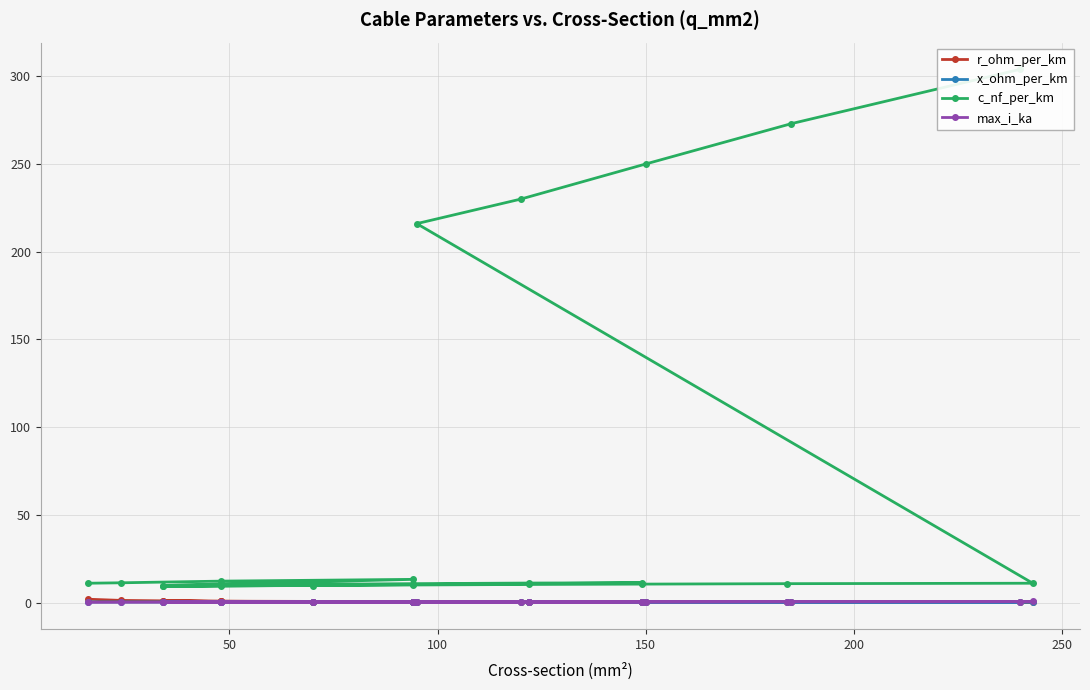

How many lines are shown in the chart?

4